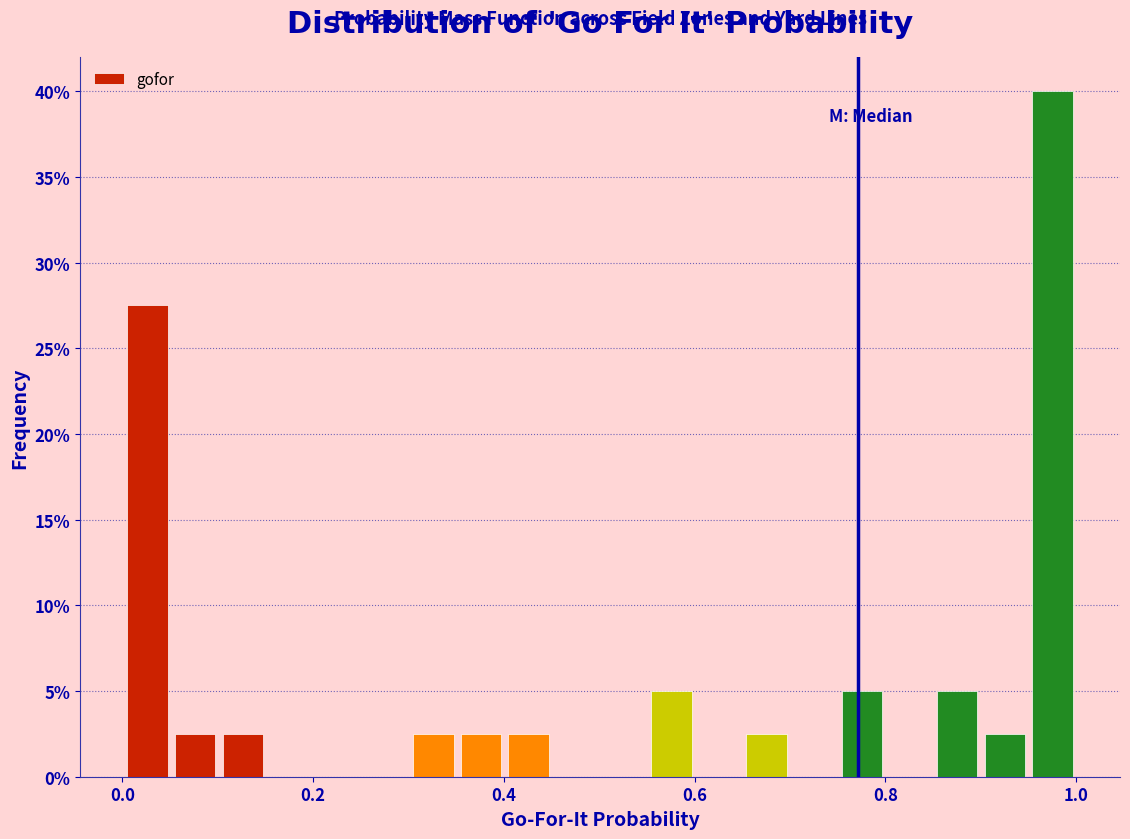

Around what value on the x-axis is the tallest bar? Give the approximate position of its centre, as read against the axis.

0.98